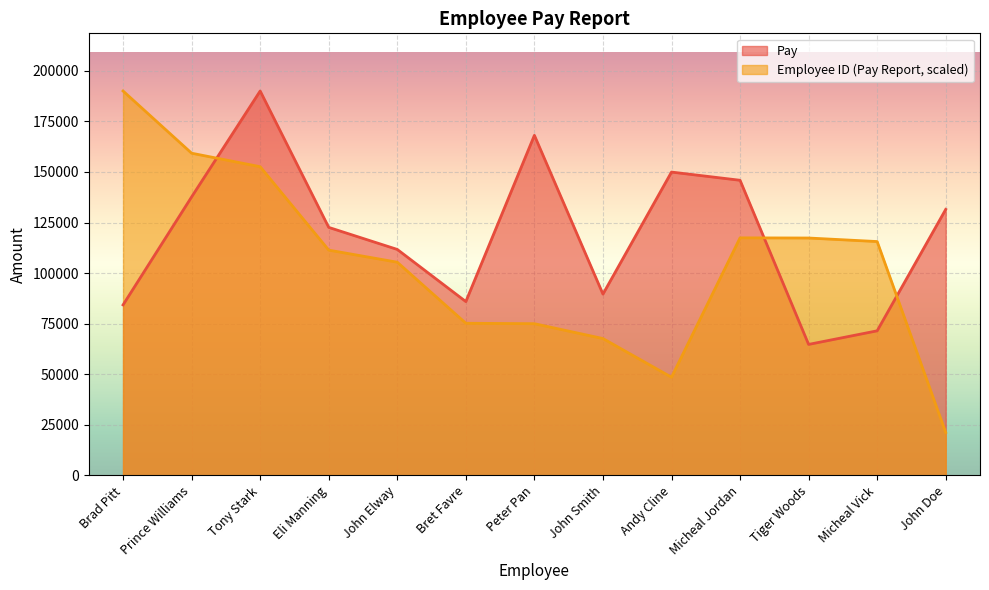

What is the difference between the maximum and minimum values in the Pay series?

125267.0